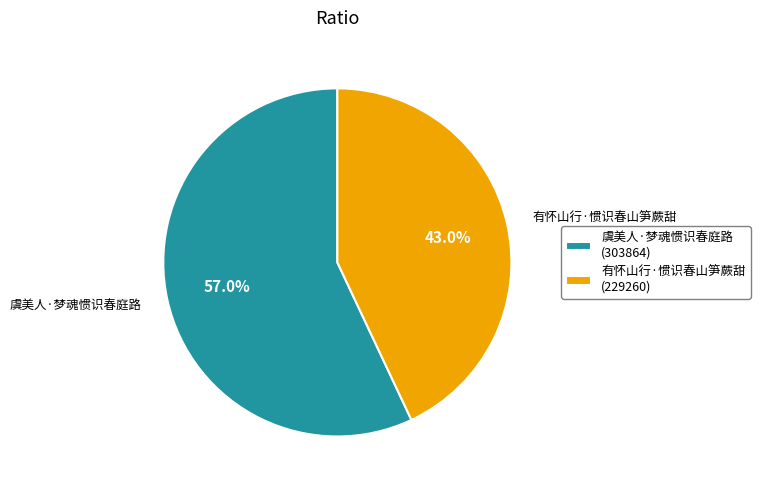

Do 虞美人·梦魂惯识春庭路 and 有怀山行·惯识春山笋蕨甜 together represent more than half of the pie?

Yes